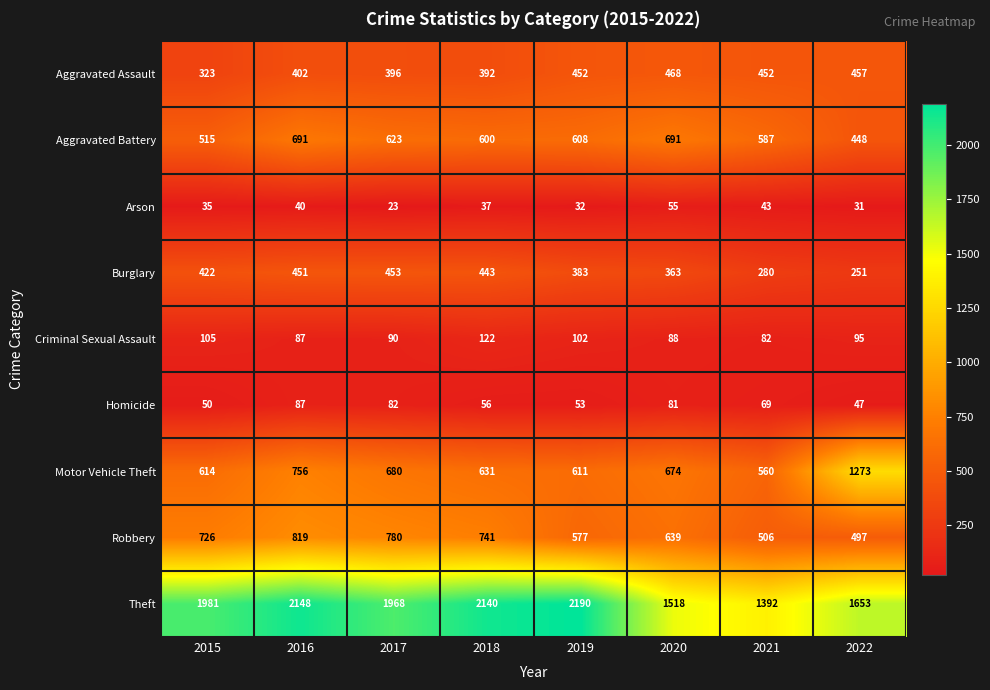

Which label corresponds to the smallest value in the chart?

2017